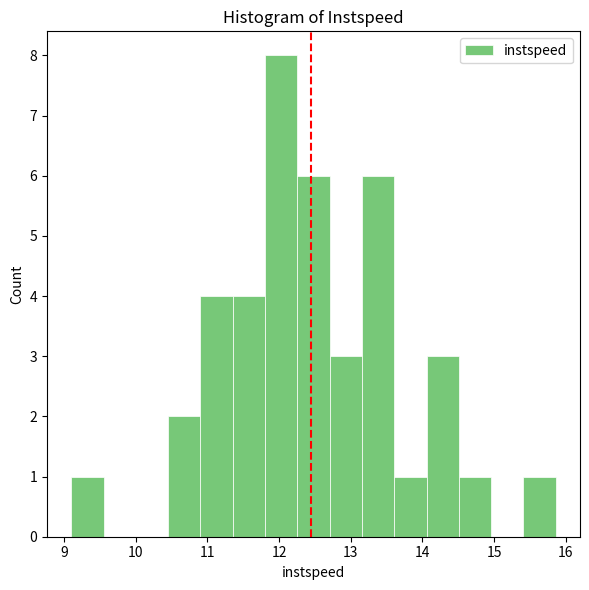

Which range on the x-axis has the tallest bar?

11.8 to 12.3